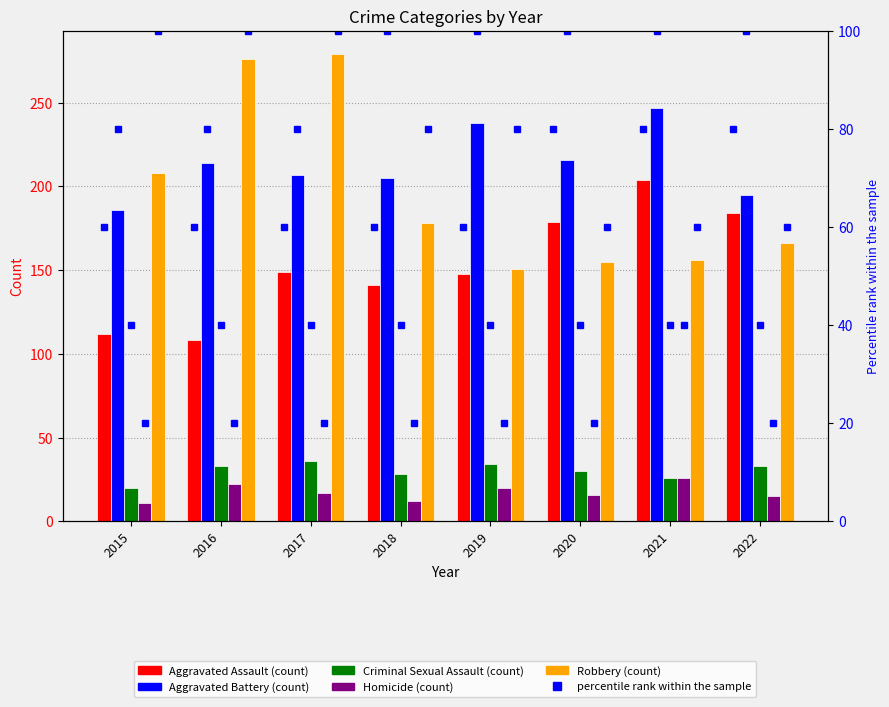

At which label is Criminal Sexual Assault closest to 28?

2018